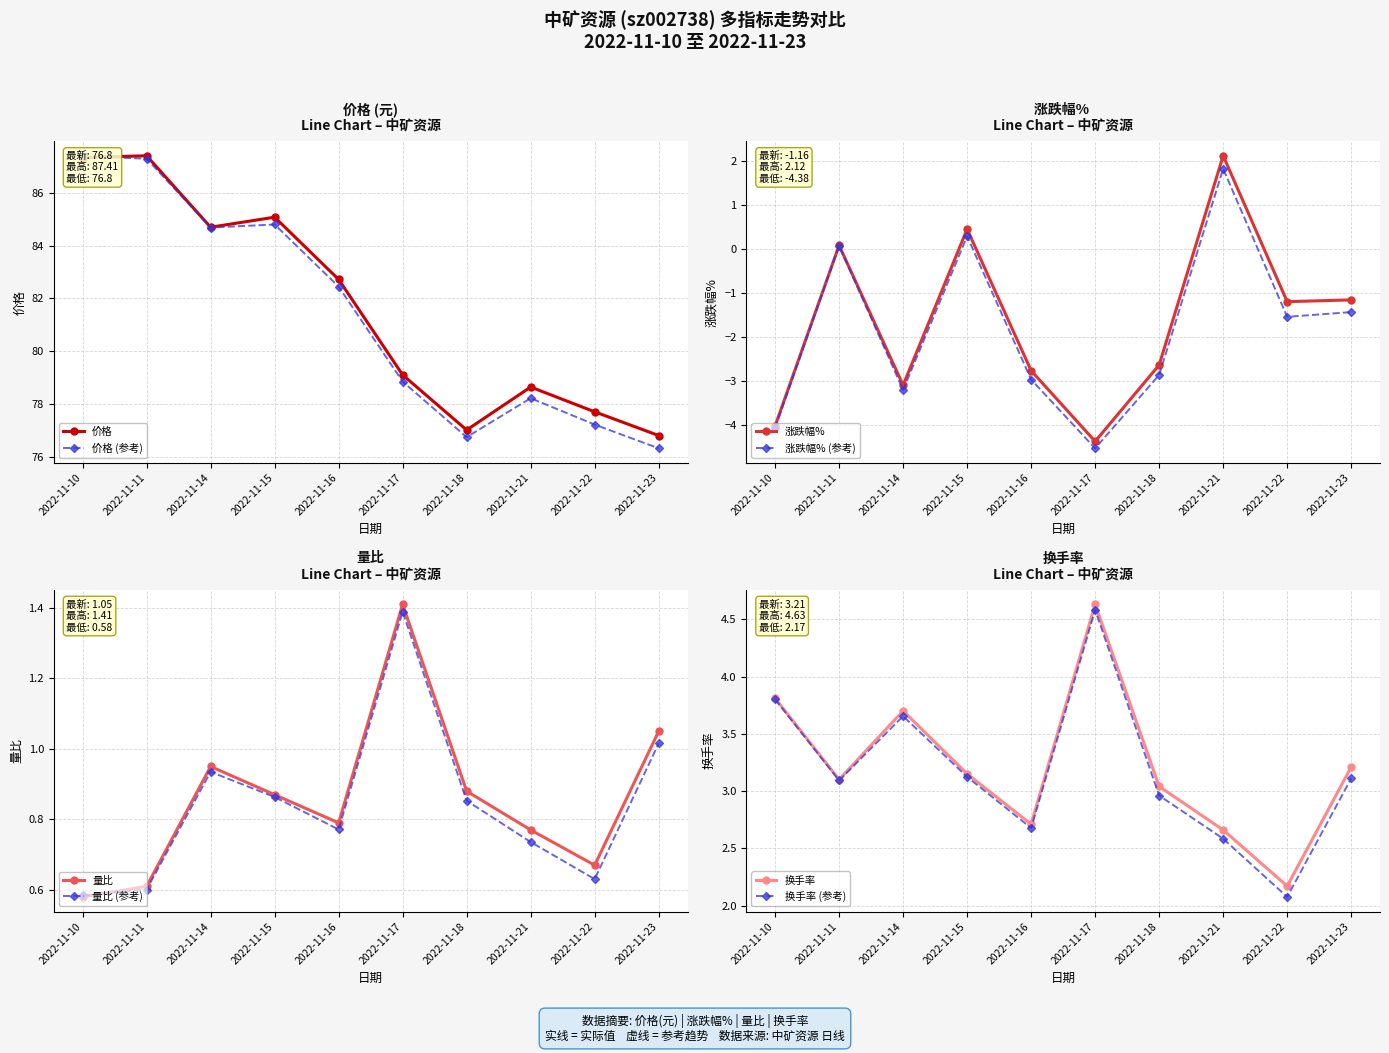

List the labels in order of 价格 value, smallest first.

2022-11-23, 2022-11-18, 2022-11-22, 2022-11-21, 2022-11-17, 2022-11-16, 2022-11-14, 2022-11-15, 2022-11-10, 2022-11-11